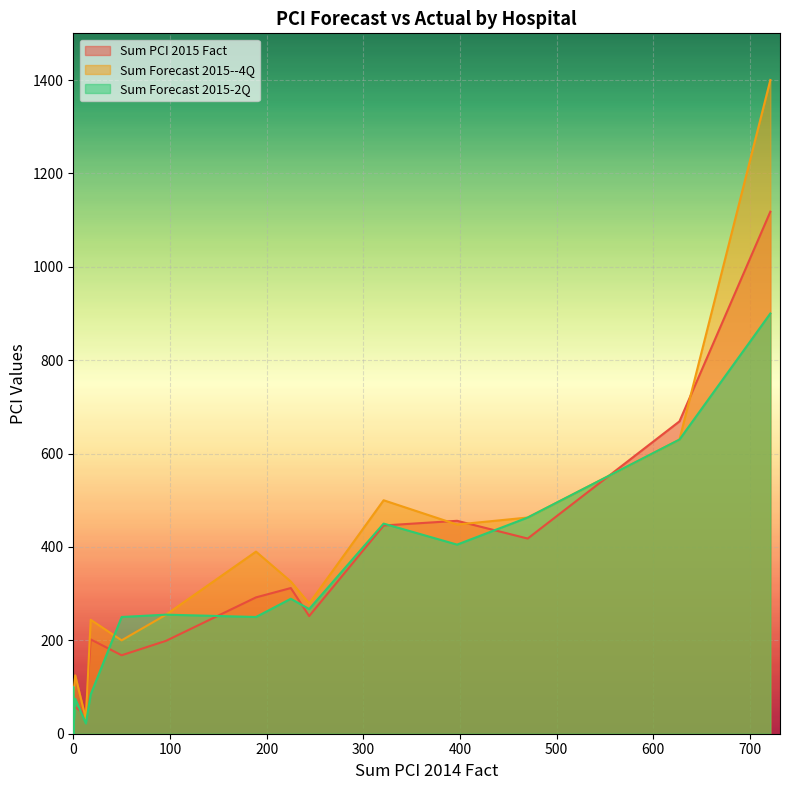

Where is Sum Forecast 2015-2Q nearest to the value 450?

321